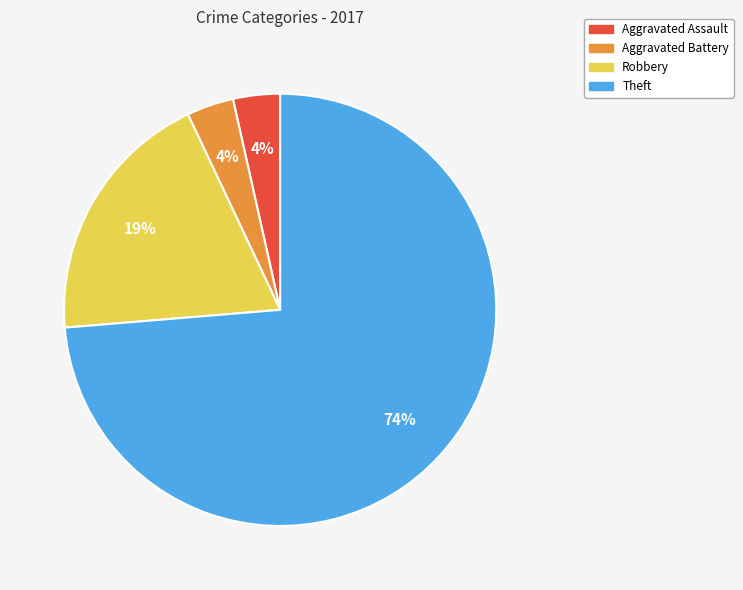

To the nearest percent, what is the average slice percentage?

25%